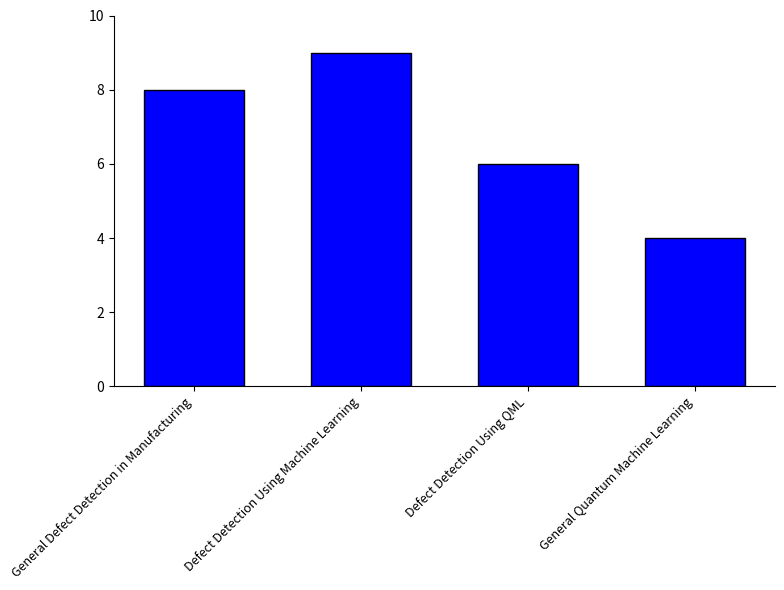

Rank the categories by value from highest to lowest.

Defect Detection Using Machine Learning, General Defect Detection in Manufacturing, Defect Detection Using QML, General Quantum Machine Learning